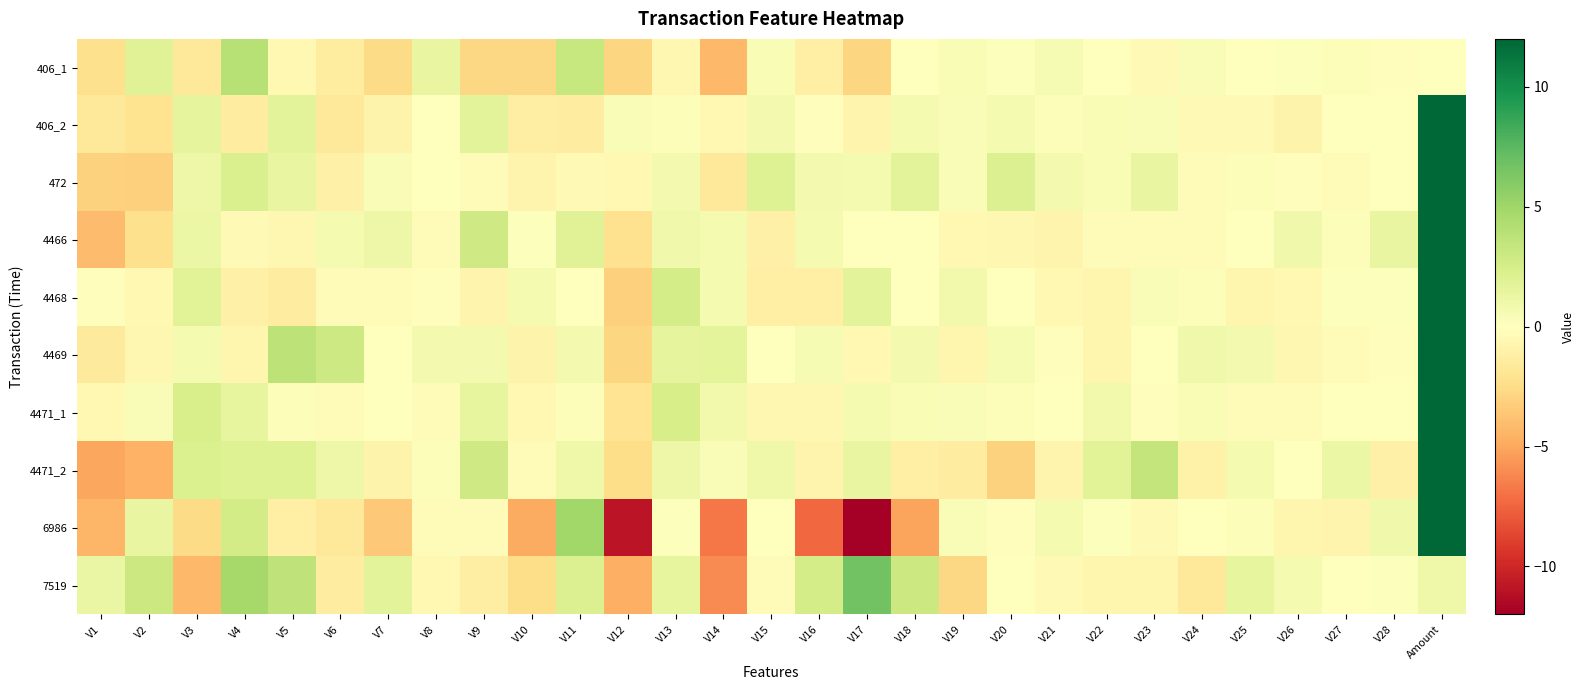

Which label corresponds to the smallest value in the chart?

V17